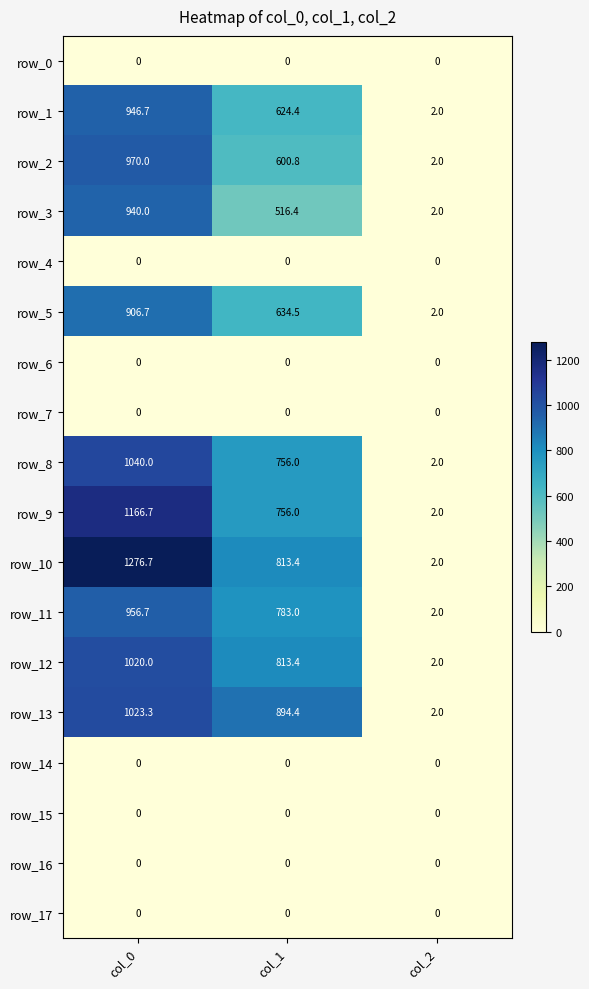

Reading right to left, extract all data points from this chart.

row_0: col_2=0.0	col_1=0.0	col_0=0.0
row_1: col_2=2.0	col_1=624.4	col_0=946.7
row_2: col_2=2.0	col_1=600.8	col_0=970.0
row_3: col_2=2.0	col_1=516.4	col_0=940.0
row_4: col_2=0.0	col_1=0.0	col_0=0.0
row_5: col_2=2.0	col_1=634.5	col_0=906.7
row_6: col_2=0.0	col_1=0.0	col_0=0.0
row_7: col_2=0.0	col_1=0.0	col_0=0.0
row_8: col_2=2.0	col_1=756.0	col_0=1040.0
row_9: col_2=2.0	col_1=756.0	col_0=1166.7
row_10: col_2=2.0	col_1=813.4	col_0=1276.7
row_11: col_2=2.0	col_1=783.0	col_0=956.7
row_12: col_2=2.0	col_1=813.4	col_0=1020.0
row_13: col_2=2.0	col_1=894.4	col_0=1023.3
row_14: col_2=0.0	col_1=0.0	col_0=0.0
row_15: col_2=0.0	col_1=0.0	col_0=0.0
row_16: col_2=0.0	col_1=0.0	col_0=0.0
row_17: col_2=0.0	col_1=0.0	col_0=0.0